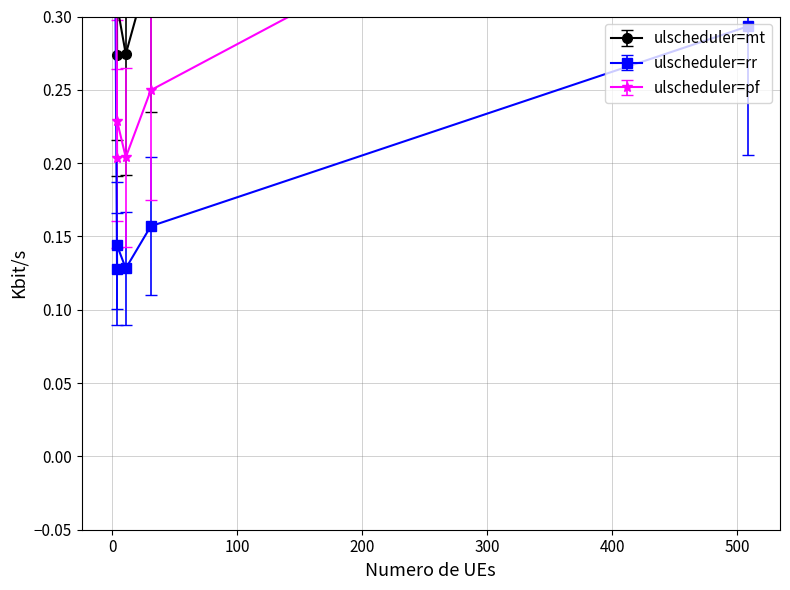

The value of Edge avg expr weight (CAF src) at TAM is 0.5. True or false?

False